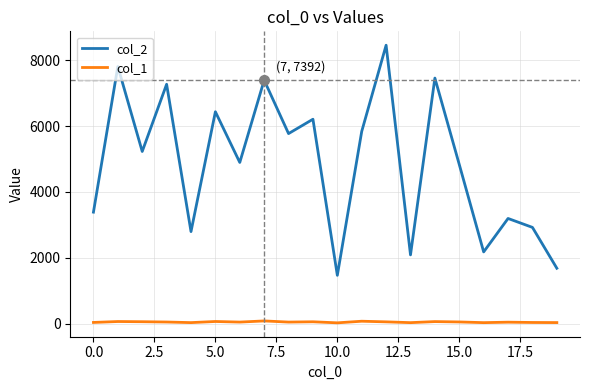

List the series in order of their overall mean, lowest first.

col_1, col_2